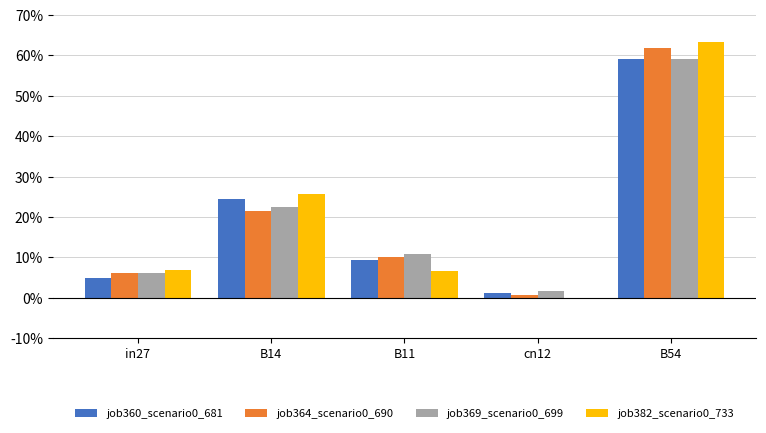

Which series changed the most between in27 and B54?

job382_scenario0_733